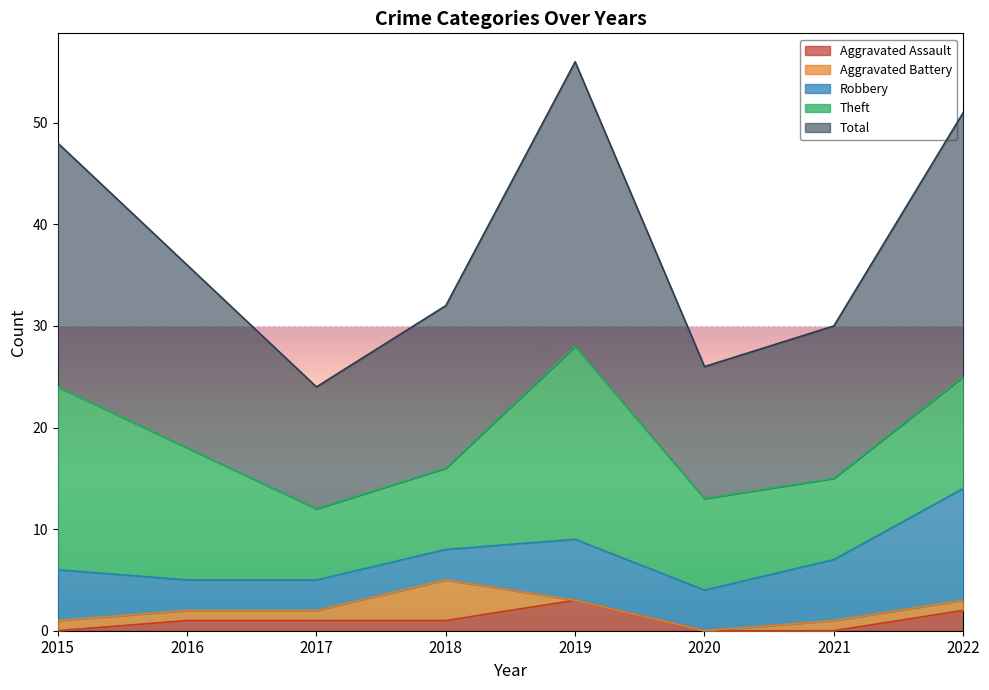

The value of Aggravated Battery at 2016 is 1. True or false?

False